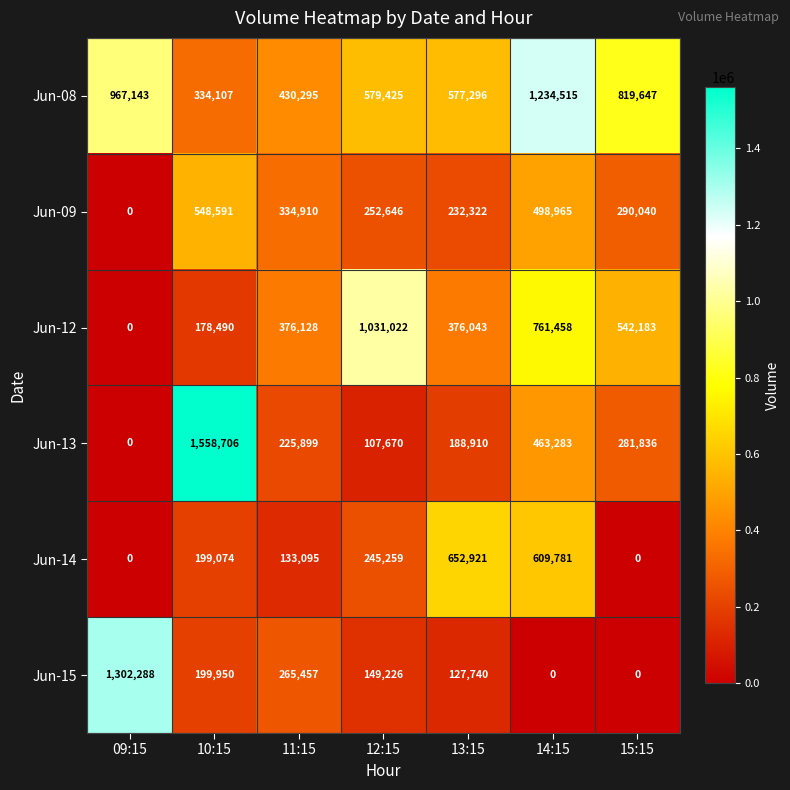

Rank the series by their maximum value, from lowest to highest.

Jun-09, Jun-14, Jun-12, Jun-08, Jun-15, Jun-13